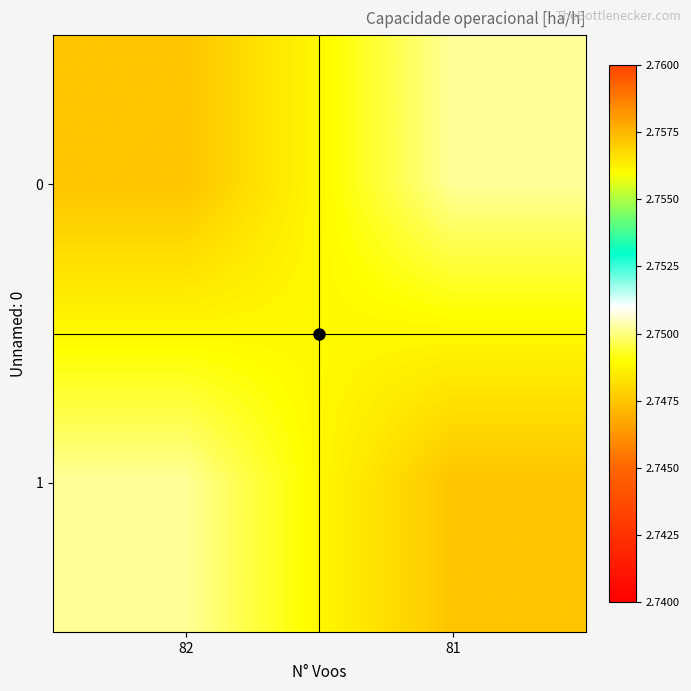

Reading right to left, what are all the values shown in this chart?

0: 81=2.8	82=2.7
1: 81=2.7	82=2.8